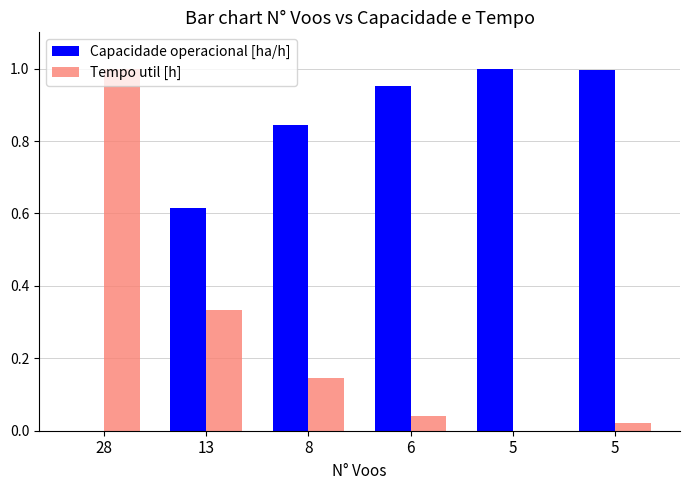

How many values in the Capacidade operacional [ha/h] series exceed 0?

5